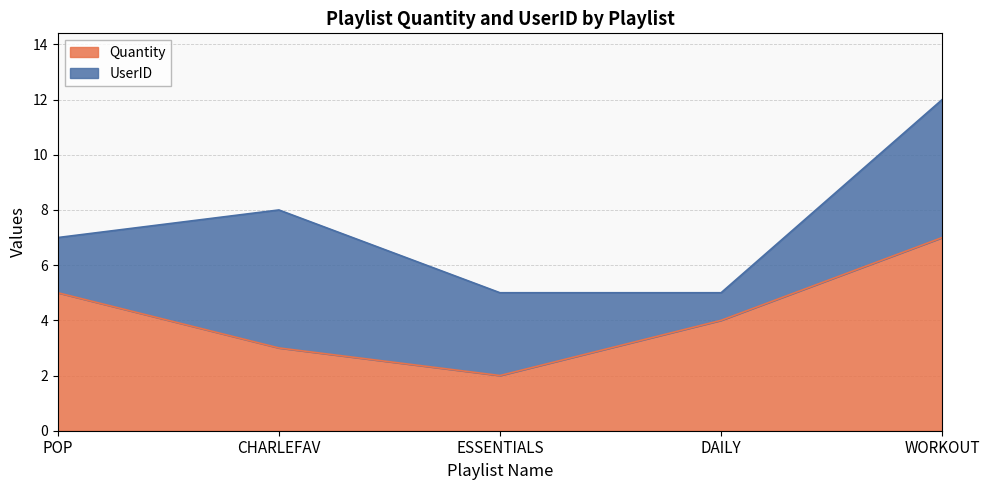

What is the sum of the values at CHARLEFAV and WORKOUT?

10